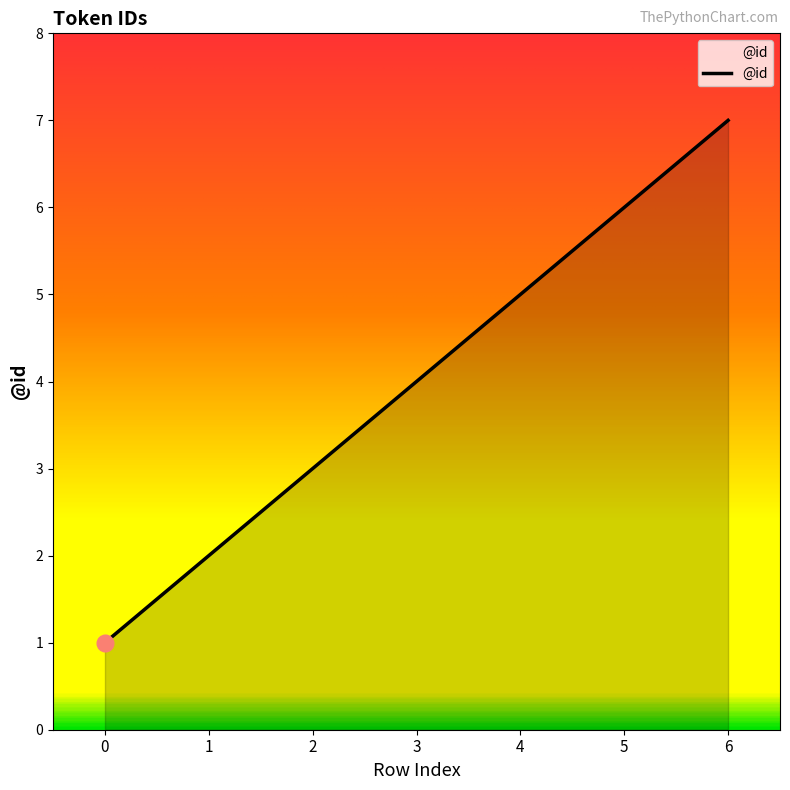

How many values are below 4?

3